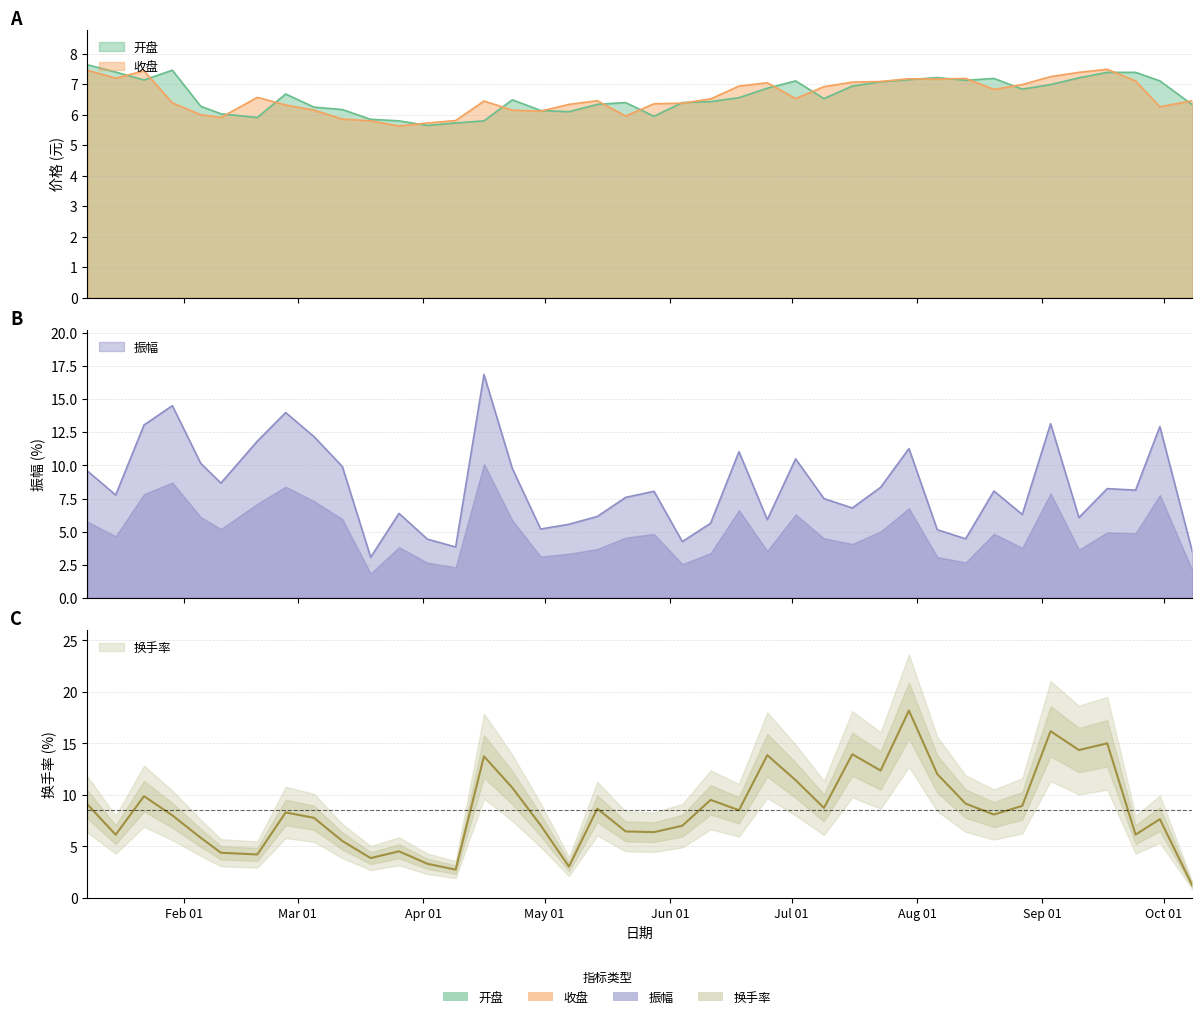

How many intersections are there between 换手率 and 开盘?

11